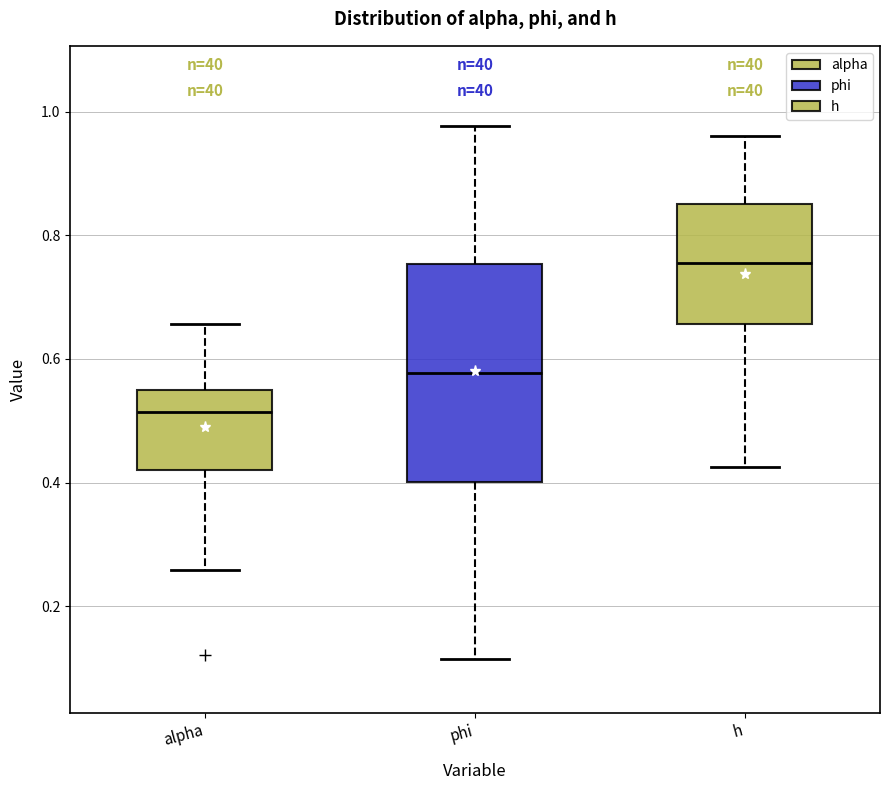

Reading left to right, transcribe this box plot: for each box, give where its median line is, the range the box spans, and where its two whiskers end, as read against the y-axis. The values are not printed on the chart, so give them approximately, as read against the axis.

alpha: median 0.52, box 0.42 to 0.54, whiskers 0.26 to 0.66
phi: median 0.58, box 0.40 to 0.76, whiskers 0.12 to 0.98
h: median 0.76, box 0.66 to 0.86, whiskers 0.42 to 0.96